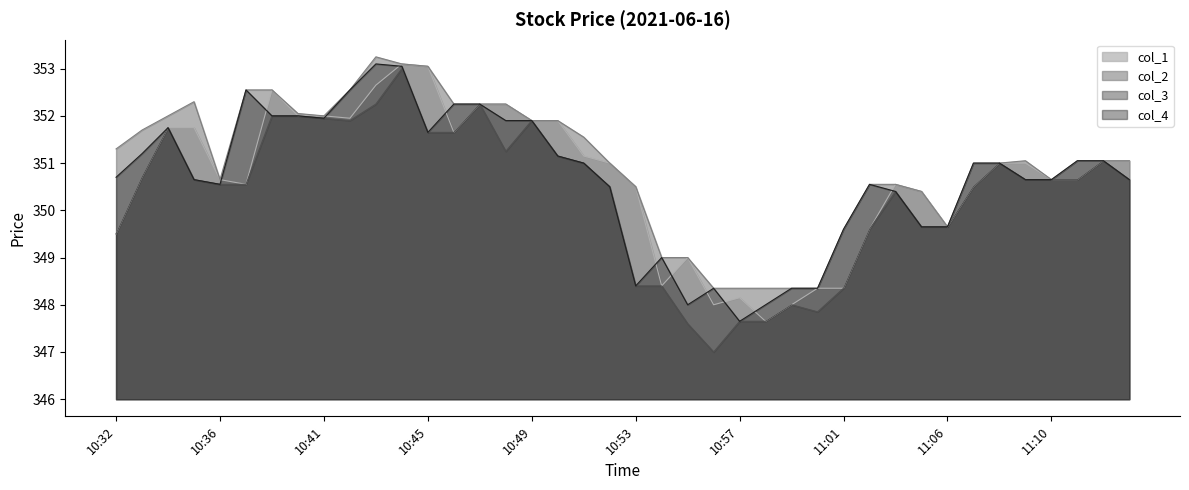

Which series changed the most between 10:41 and 10:52?

col_3